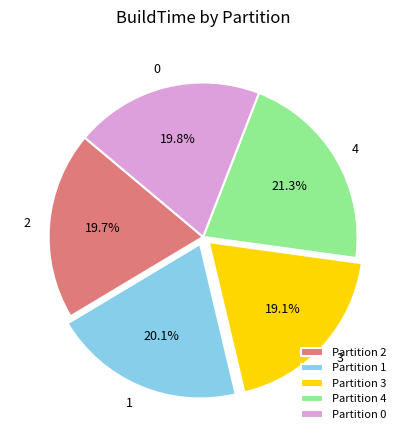

Is it true that 2 is 20% of the pie?

True